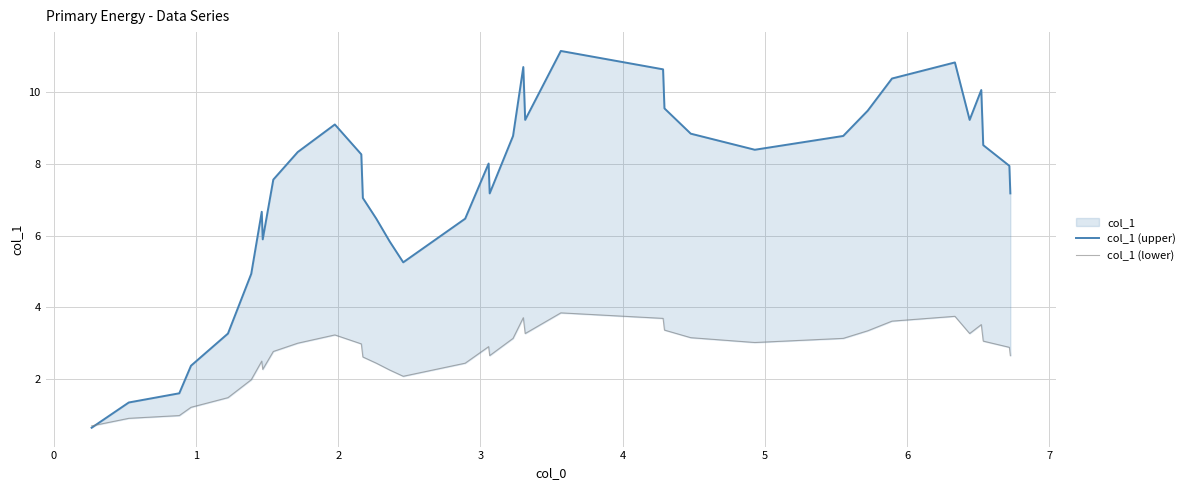

Does the chart have visible grid lines?

Yes